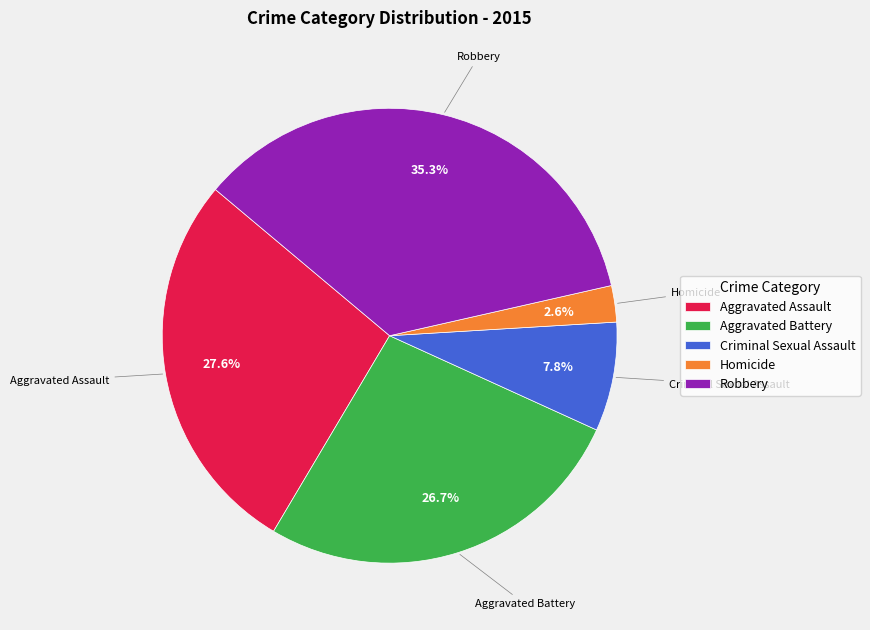

To the nearest percent, what is the difference between the Aggravated Battery and Robbery slice percentages?

9%